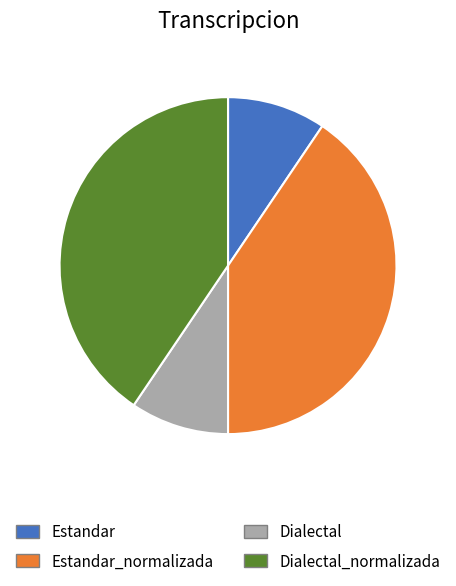

Approximately how many times larger is the value at Estandar_normalizada compared to Dialectal_normalizada?

1.0